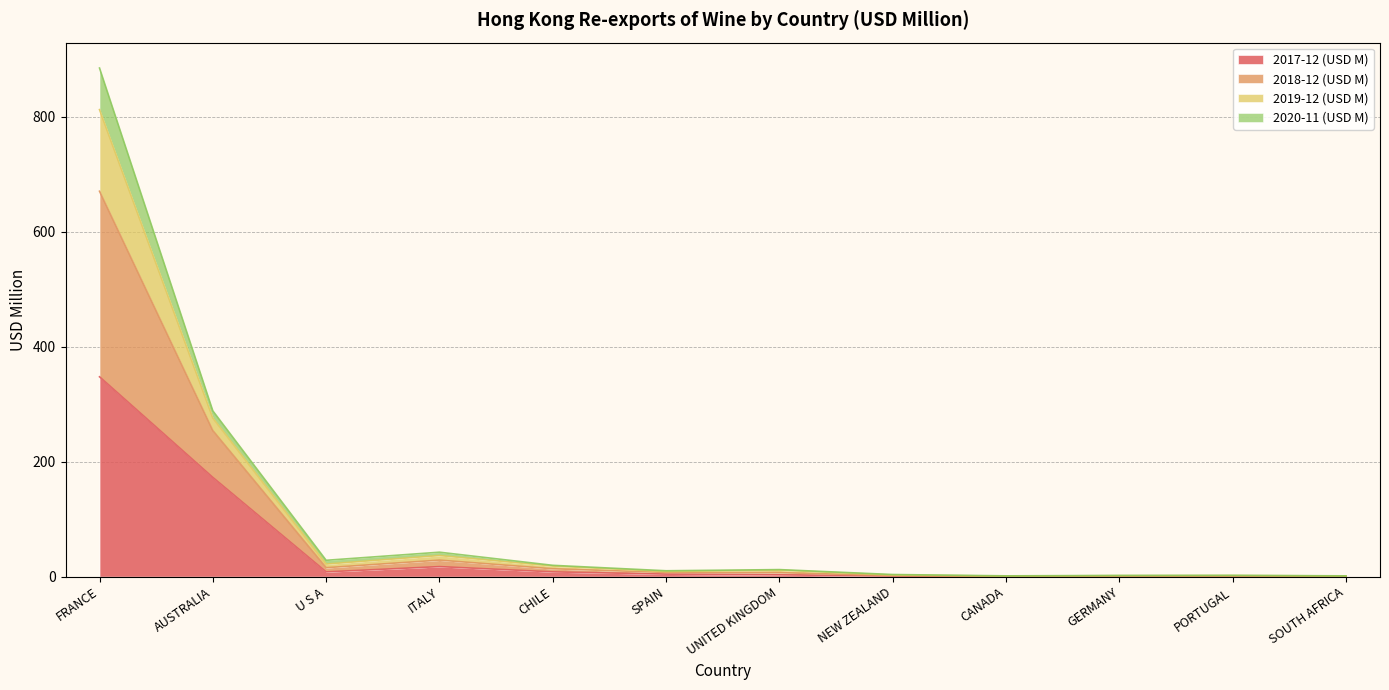

What is the value of the 2017-12 (USD M) point at the 1st from the left?

347.6